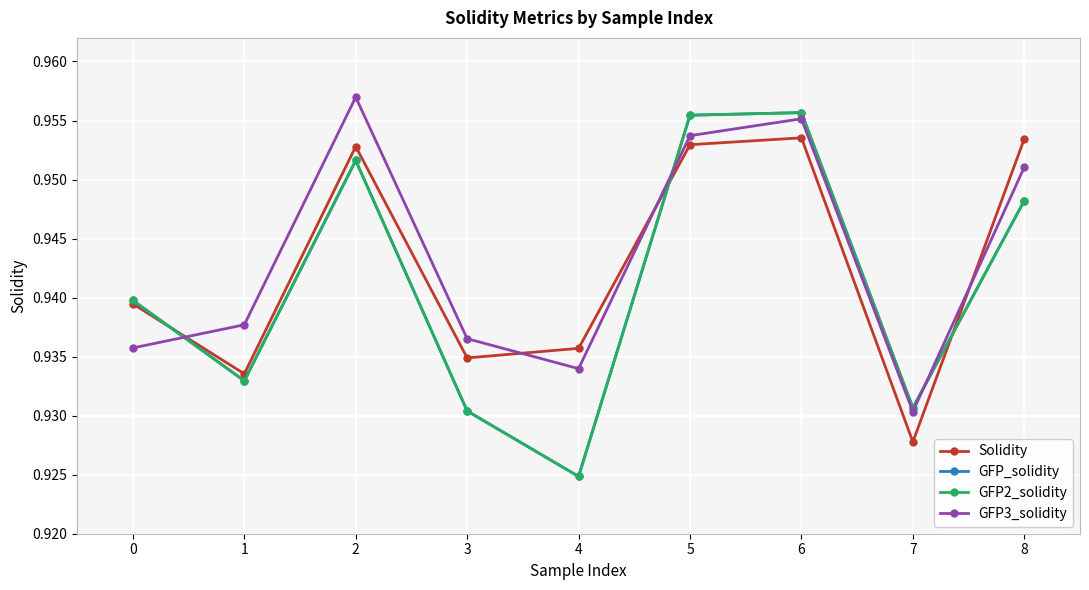

What is the average value of the GFP3_solidity series?

0.9